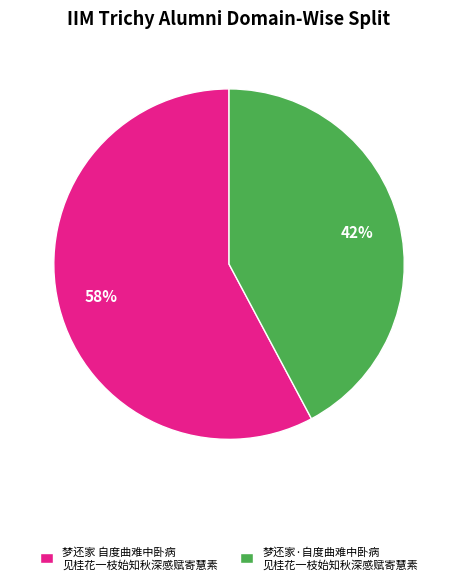

The 梦还家 自度曲难中卧病 见桂花一枝始知秋深感赋寄慧素 slice represents 70% of the pie. True or false?

False